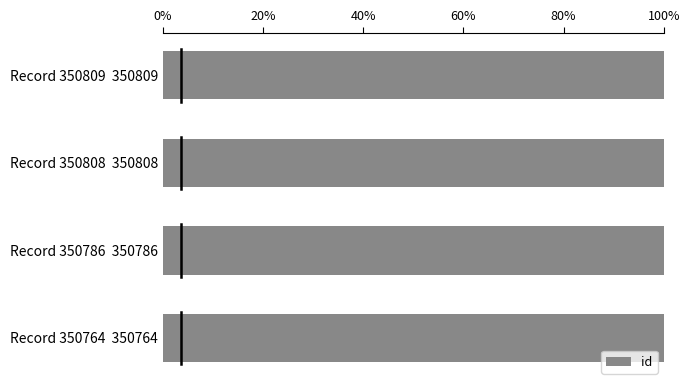

What is the greatest value displayed?

100.0